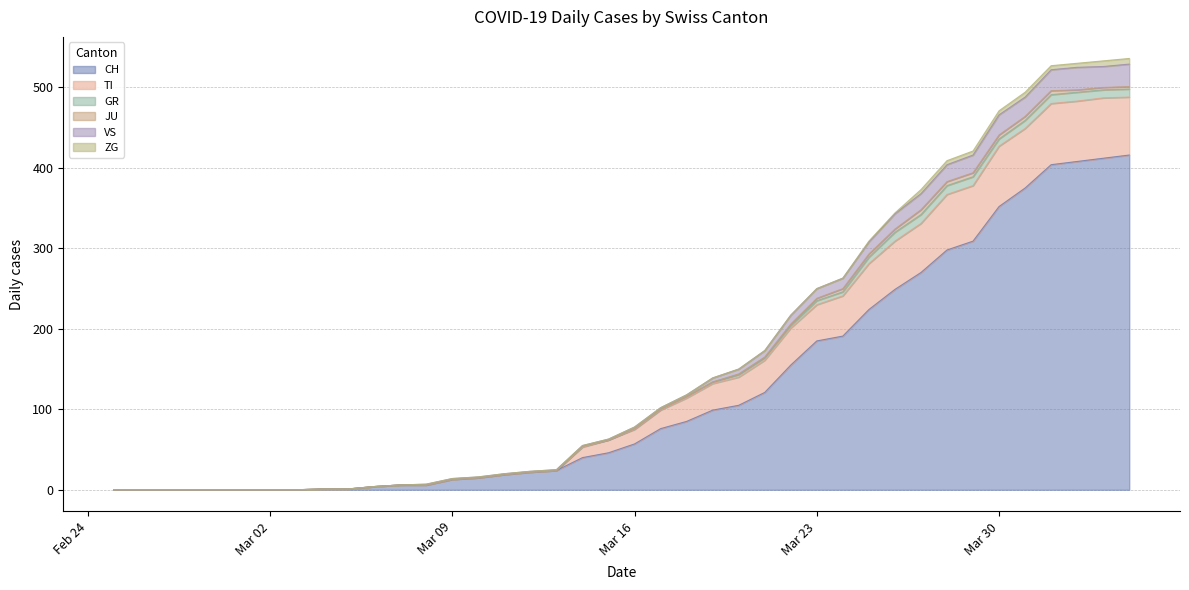

How many lines are shown in the chart?

6